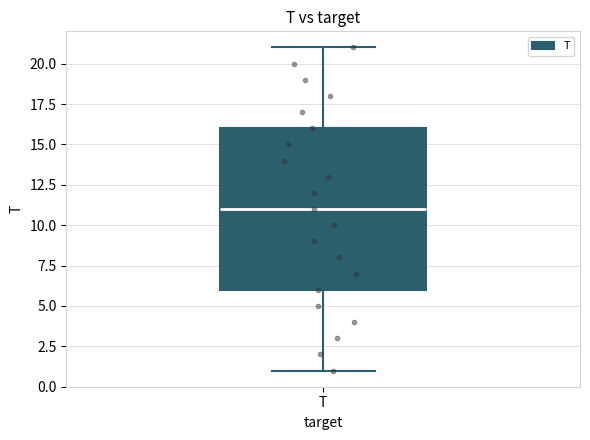

Transcribe this box plot: give where the median line is, the range the box spans, and where the two whiskers end, as read against the y-axis. The values are not printed on the chart, so give them approximately, as read against the axis.

median 11, box 6 to 16, whiskers 1 to 21